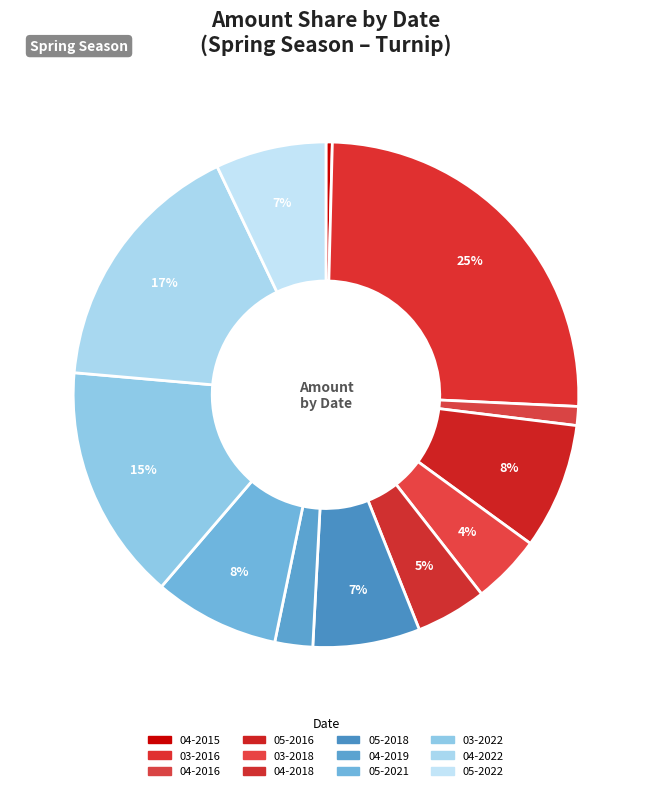

Does any single category account for the majority?

No